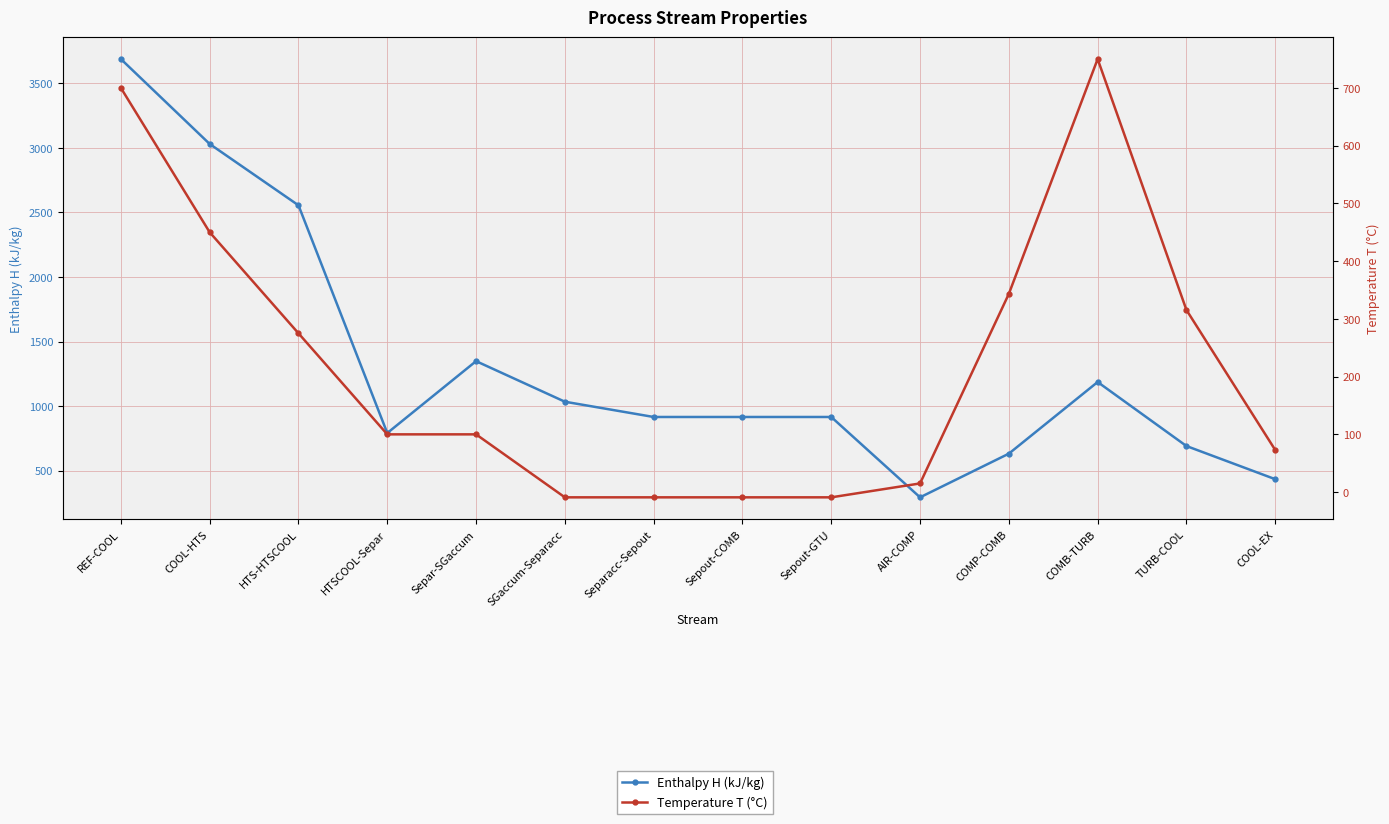

Does the chart display data point markers on the line(s)?

Yes